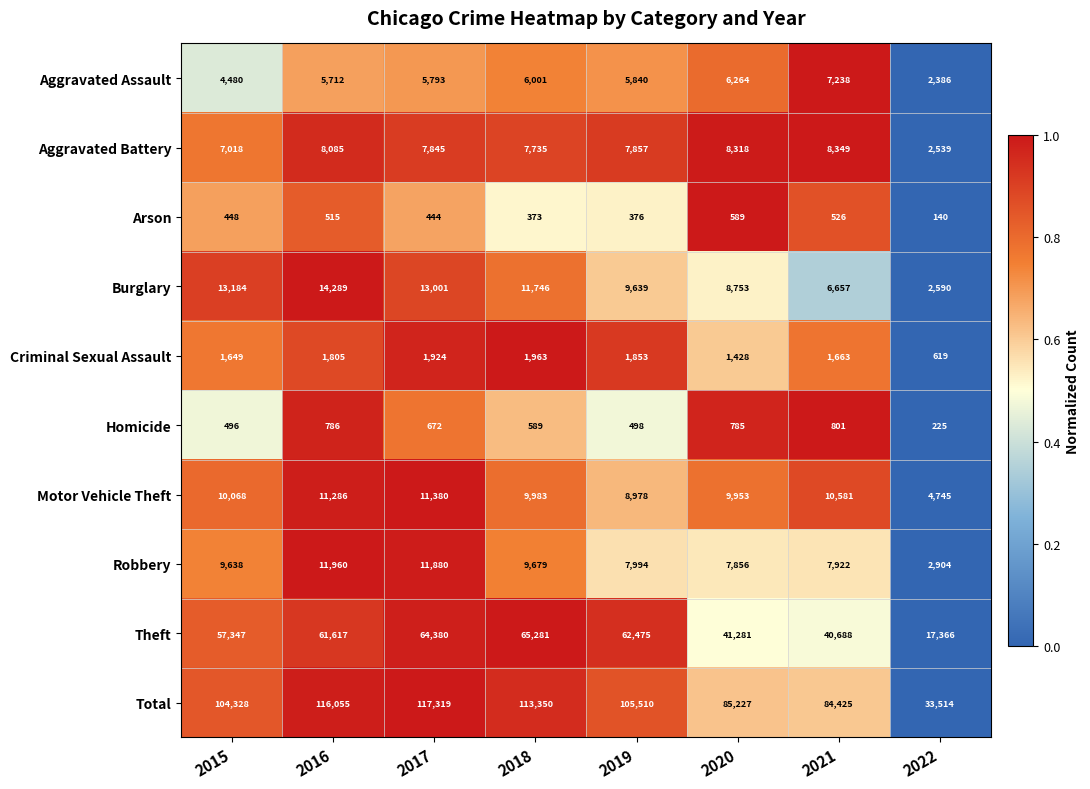

At how many categories does at least one series exceed 89980?

5